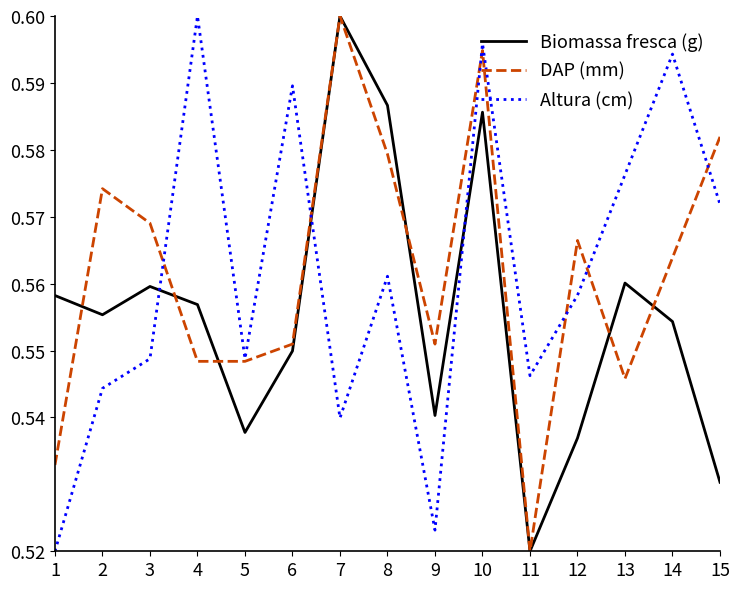

Which series changed the most between 4 and 5?

Altura (cm)